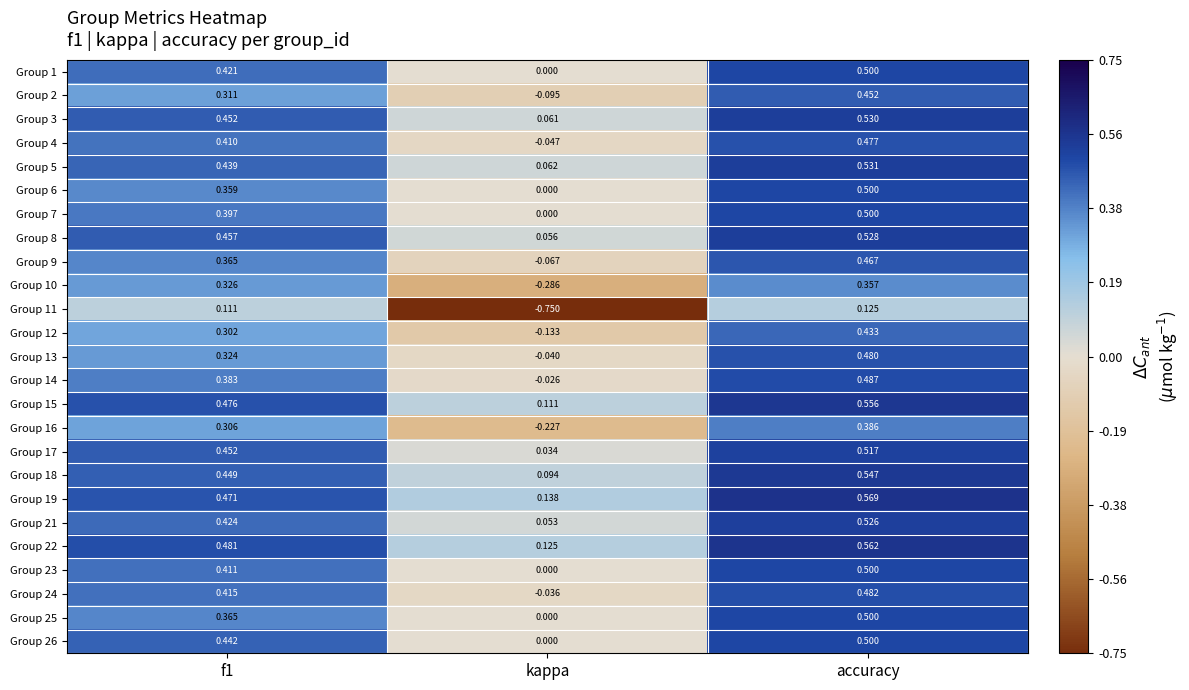

Is the value of Group 24 at accuracy greater than the value of Group 25 at f1?

Yes